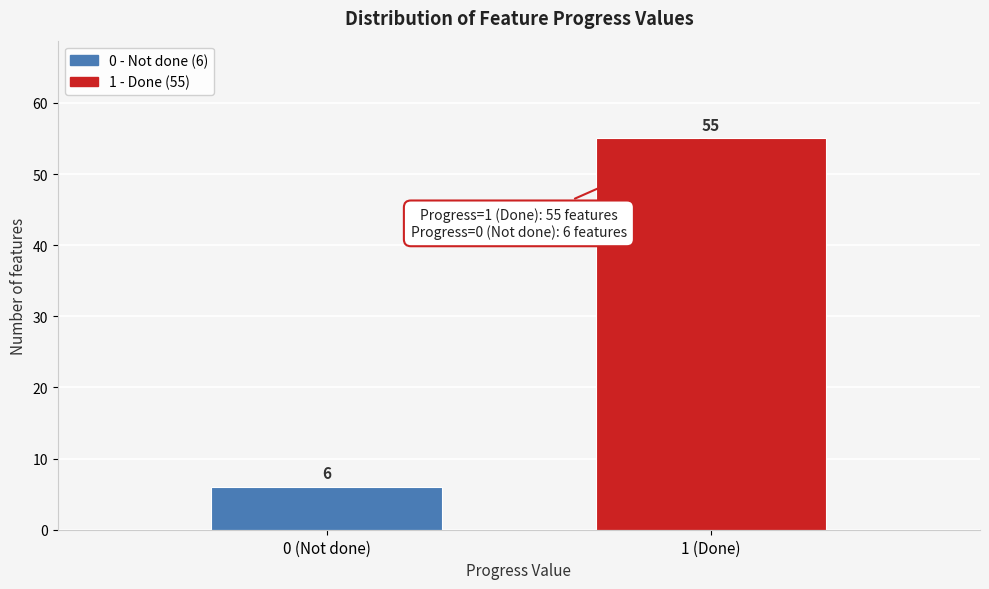

Reading left to right, list all the values displayed in this chart.

6	55